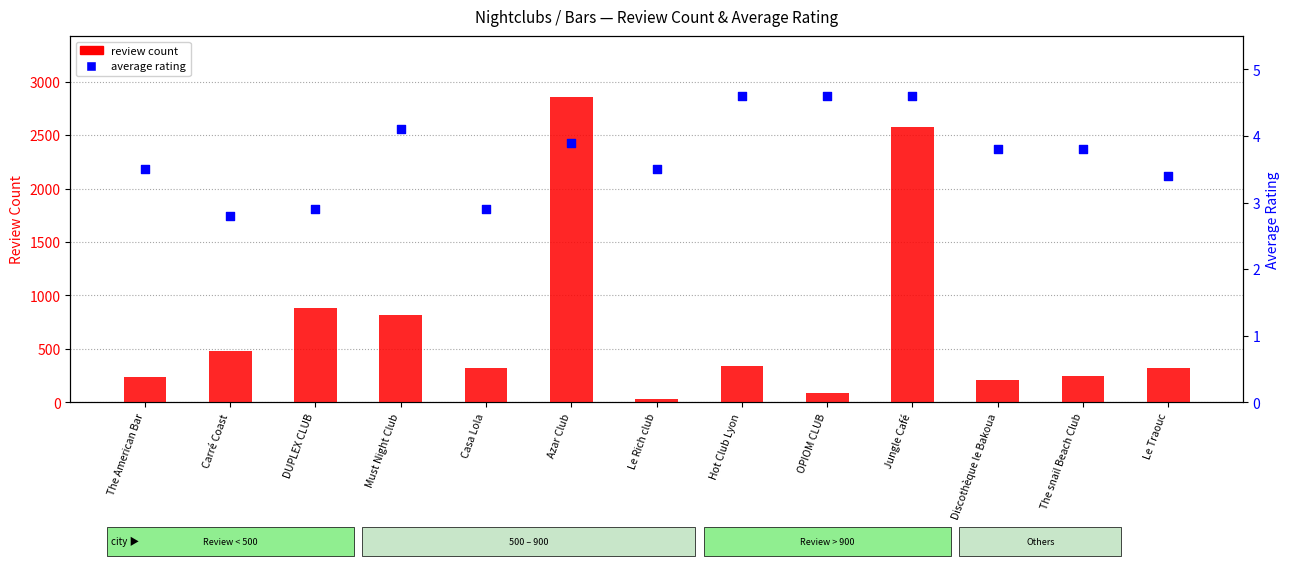

What is the total value across all series at Azar Club?

2859.9